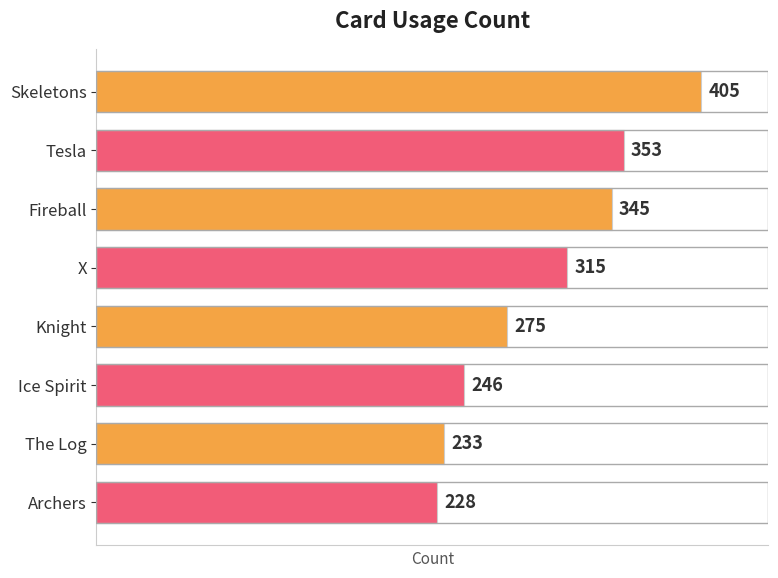

Which category has the lowest value across all series?

Archers